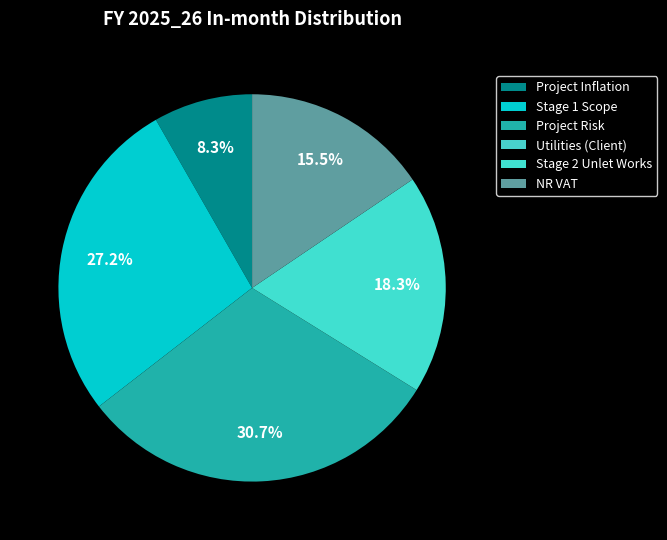

Combined, what portion of the pie is Project Risk and Stage 1 Scope?

57.9%